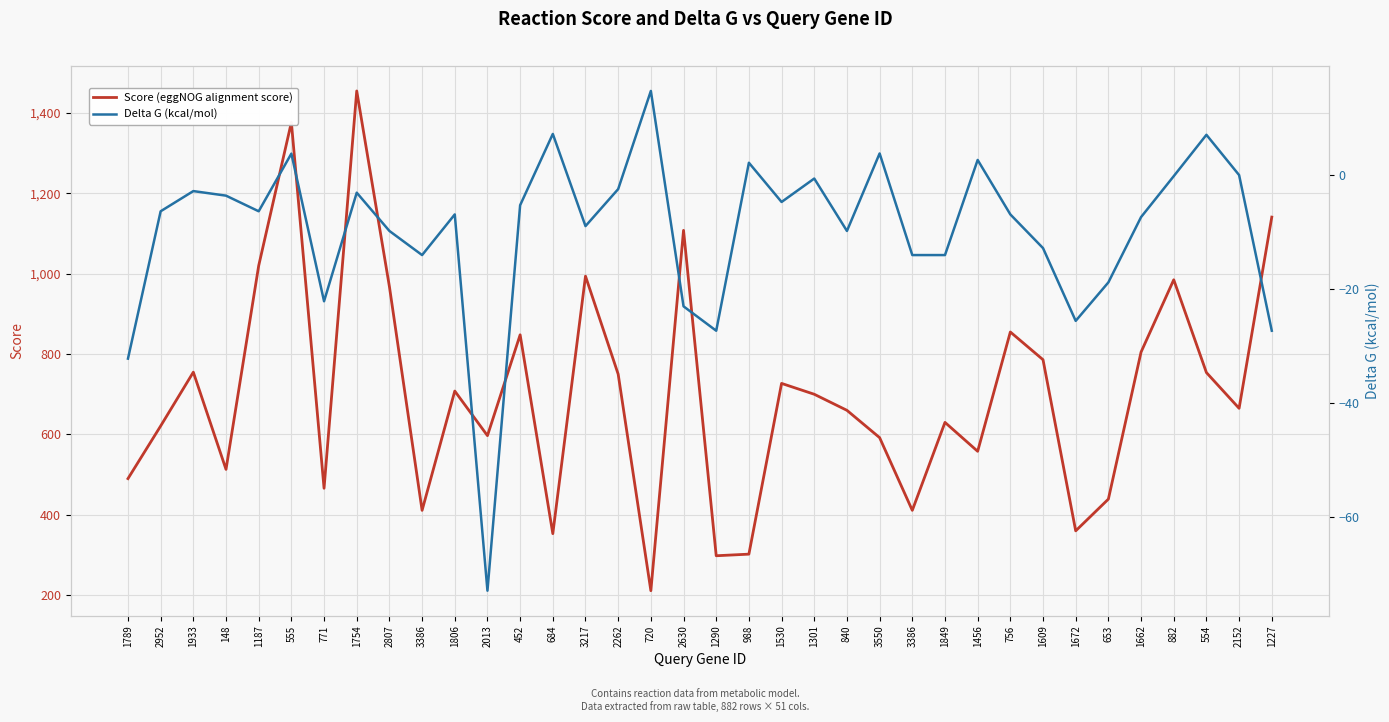

What is the minimum value for Delta G (kcal/mol)?

-72.9